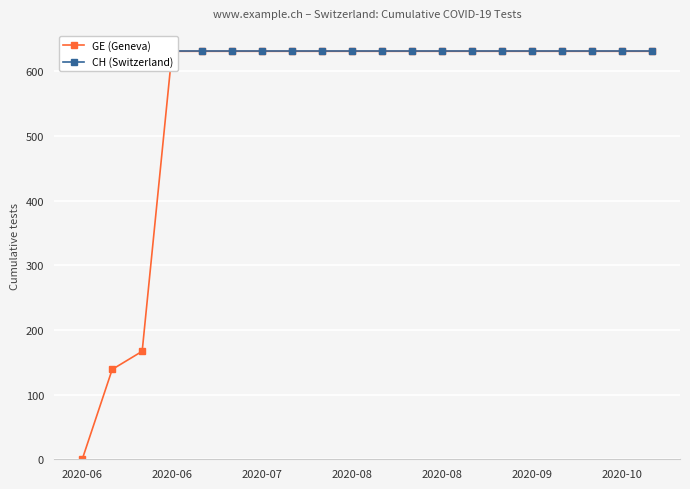

The value of GE (Geneva) at 2020-07 is 79. True or false?

False